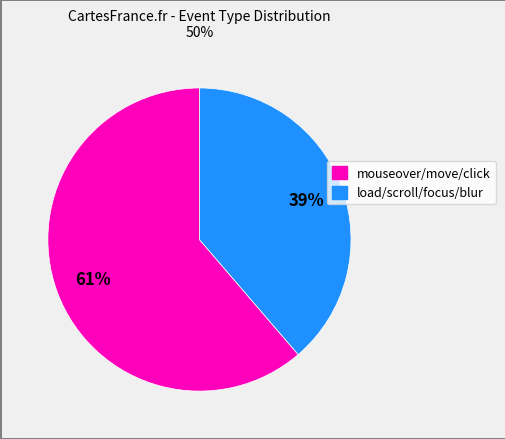

How many slices are in this pie chart?

2